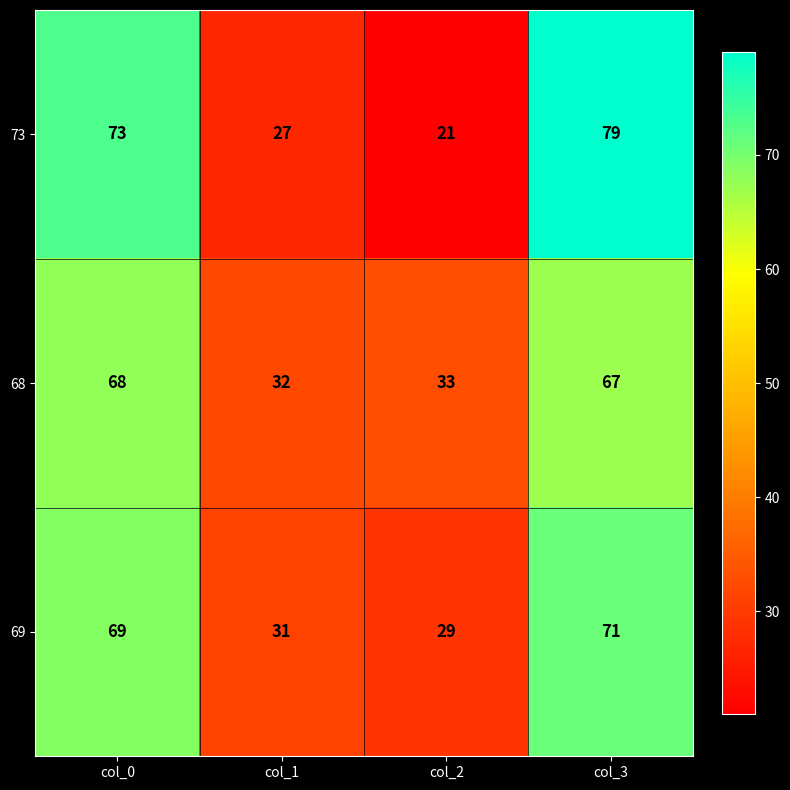

True or false: 68 has a value of 57 at col_1.

False